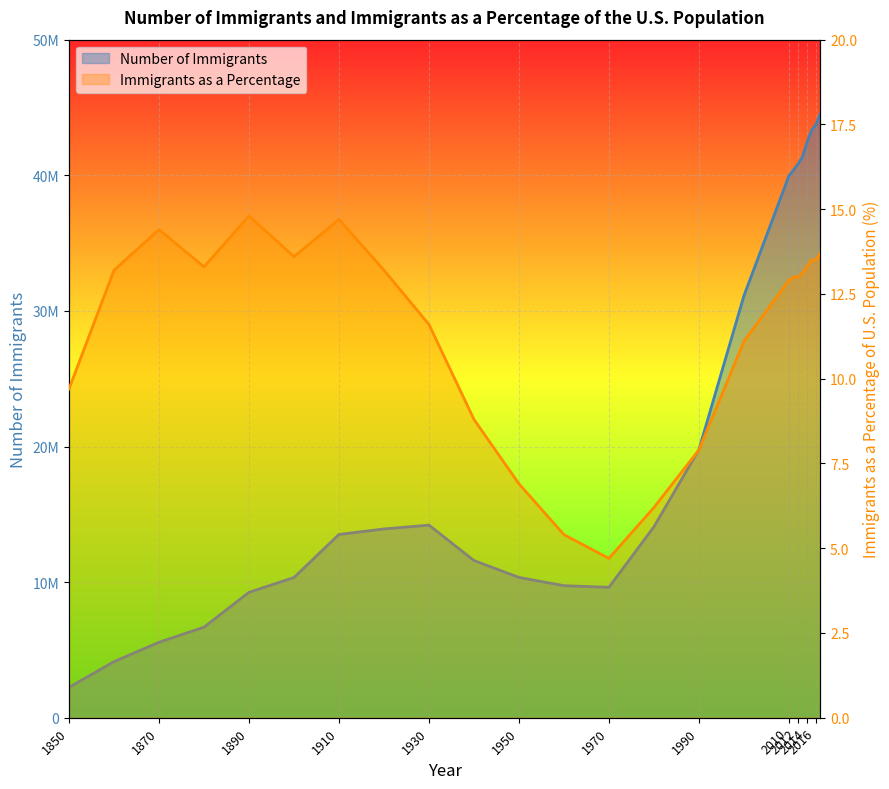

What is the sum of the Immigrants as a Percentage values at 1850 and 1900?

23.3